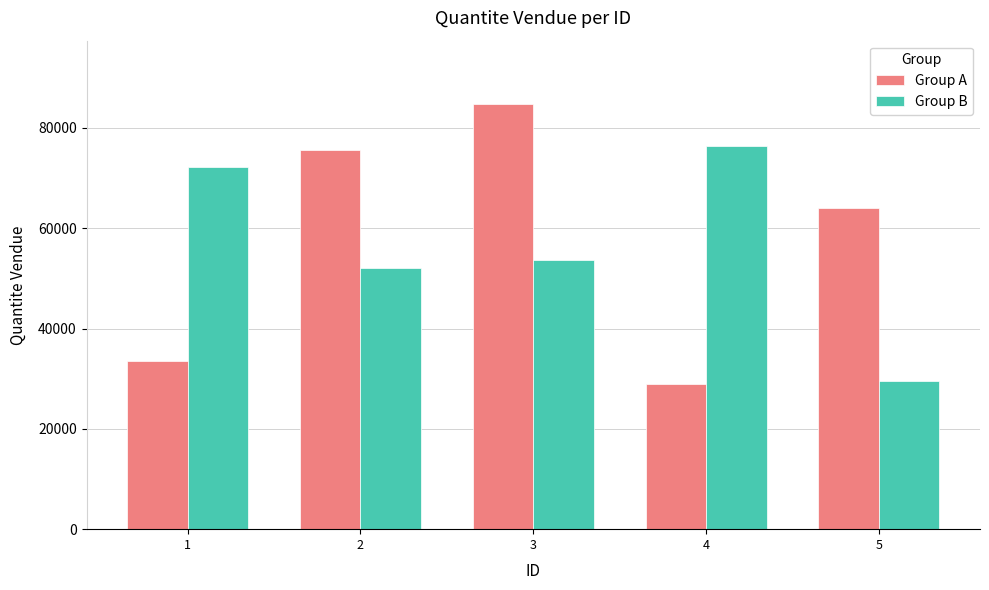

Reading left to right, list all the values displayed in this chart.

Group A: 33563	75554	84694	28992	64117
Group B: 72230	52090	53642	76383	29540